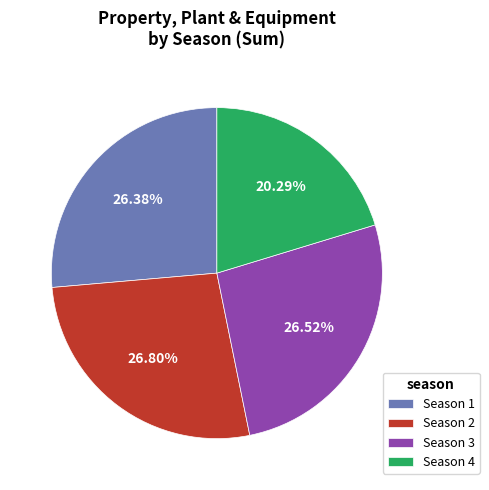

To the nearest percent, what portion does Season 1 represent?

26%